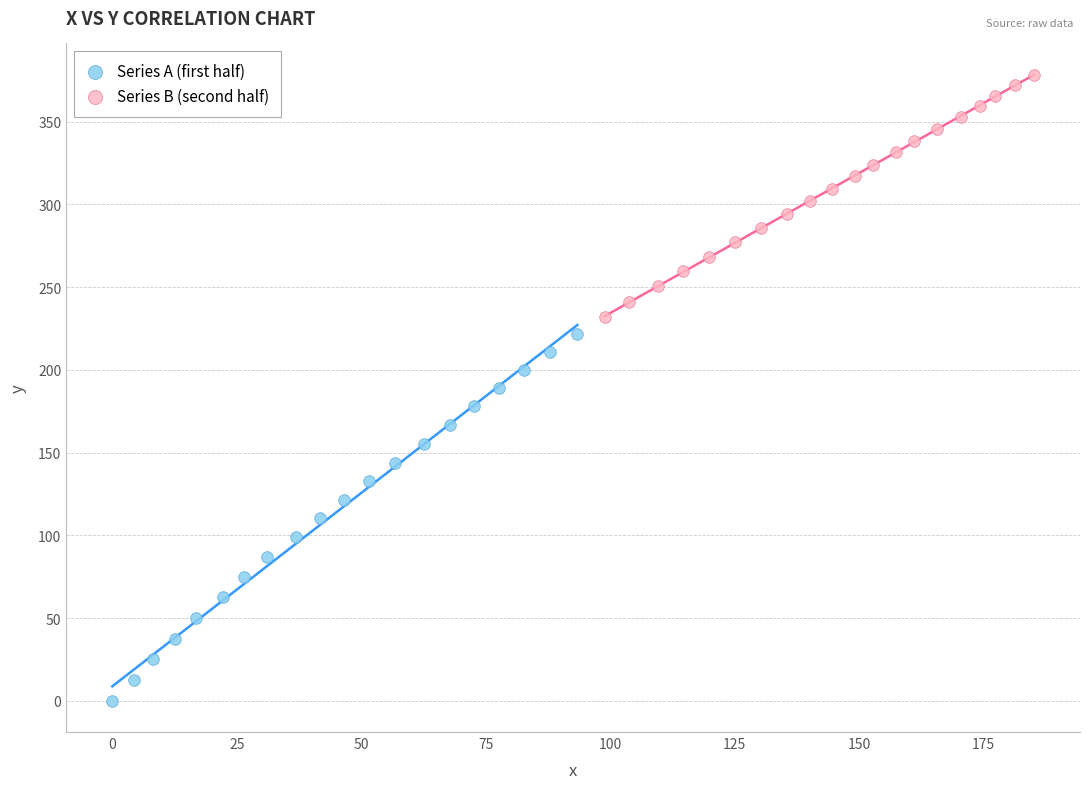

Which series has the largest Y range (max minus min)?

Series A (first half)